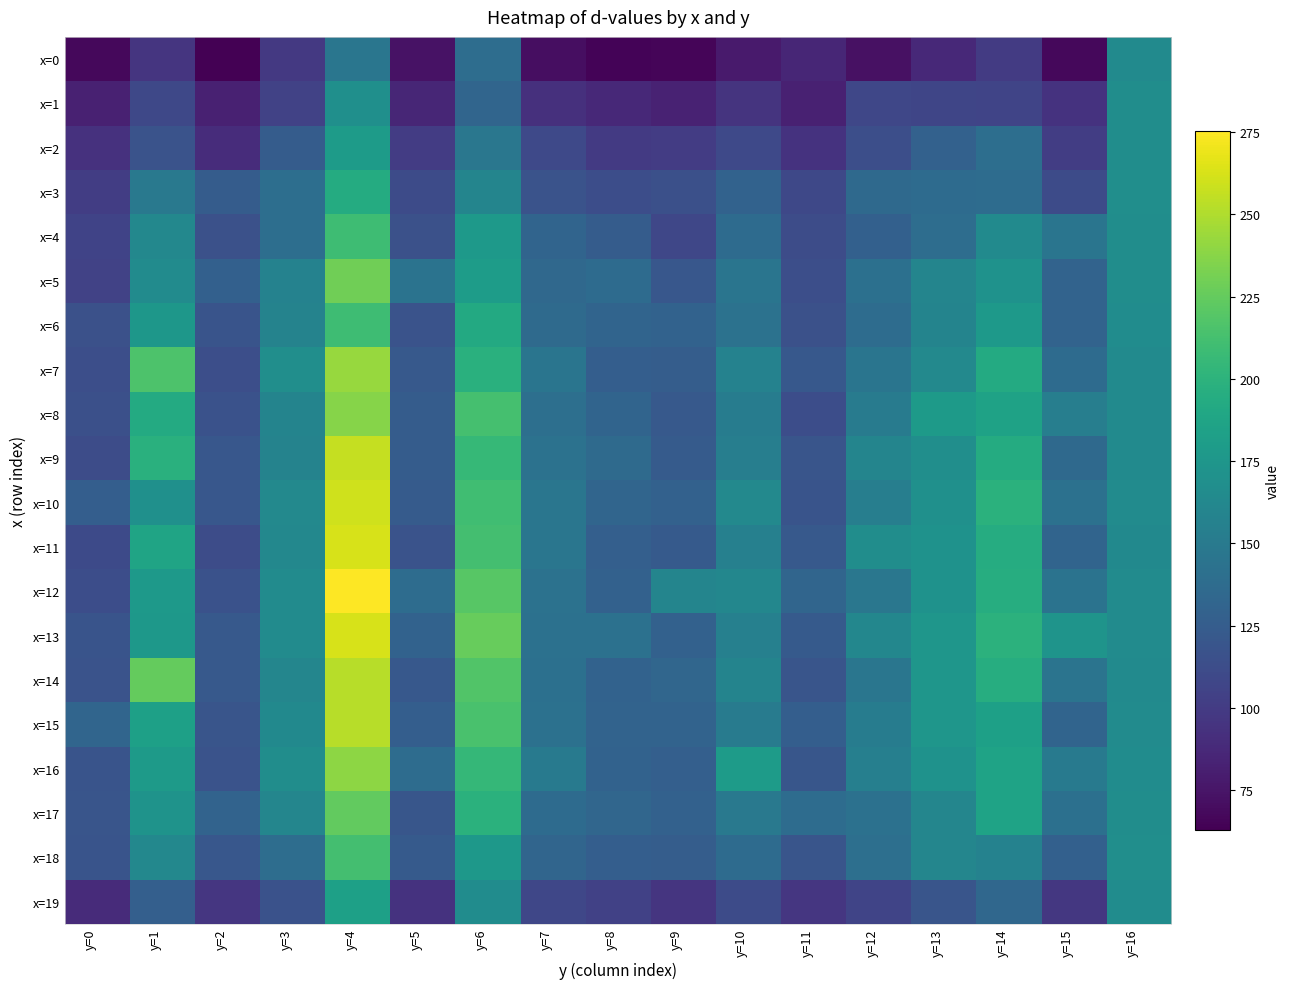

Which series has the largest total across all categories?

x=13